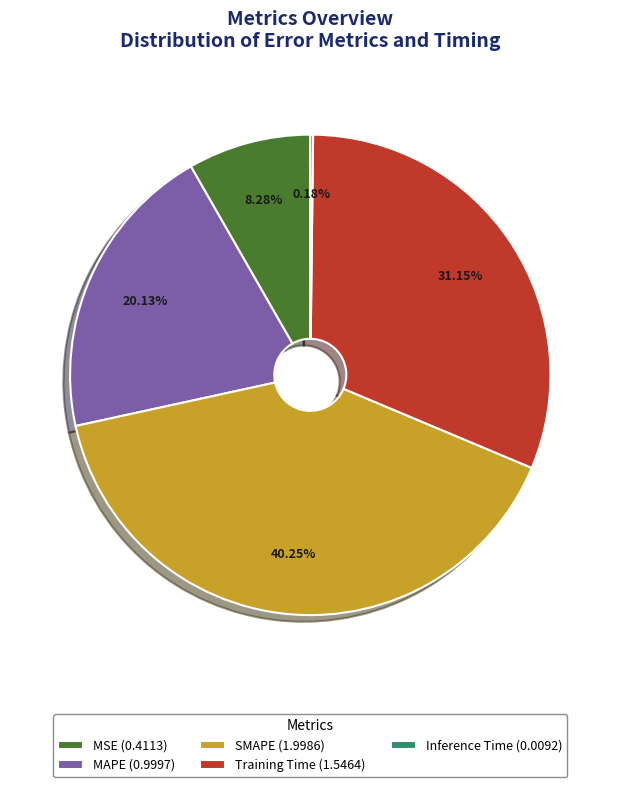

What is the largest slice in the pie chart?

SMAPE